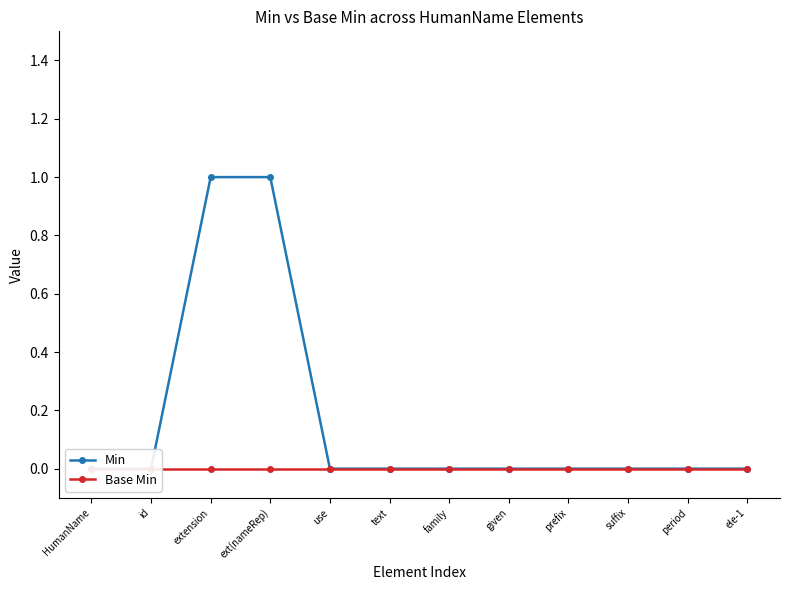

True or false: Base Min and Min intersect in this chart.

False